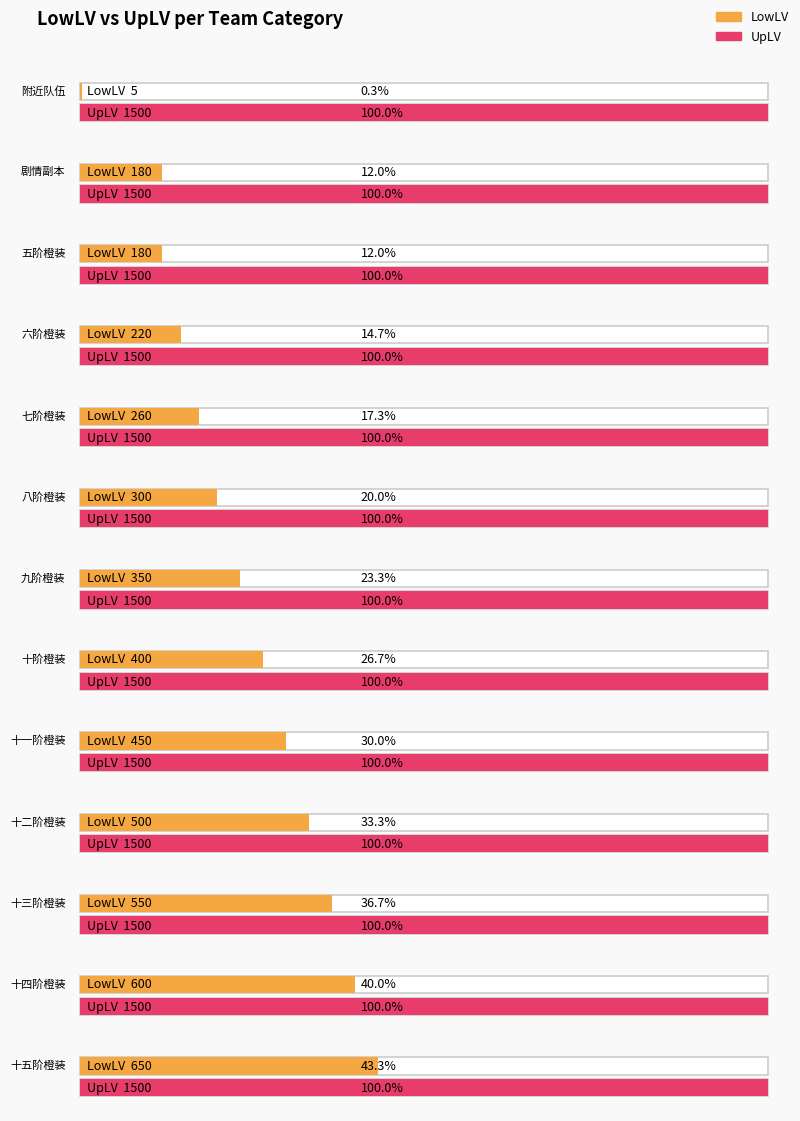

What is the sum of the LowLV values at 附近队伍 and 十四阶橙装?

605